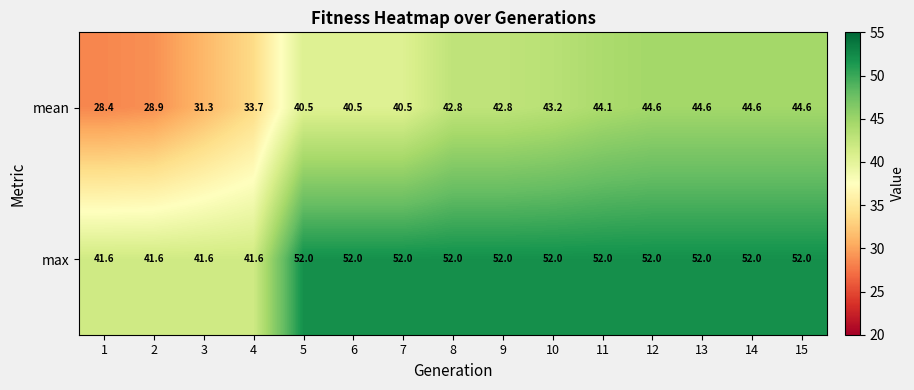

What is the total value across all series at 6?

92.5